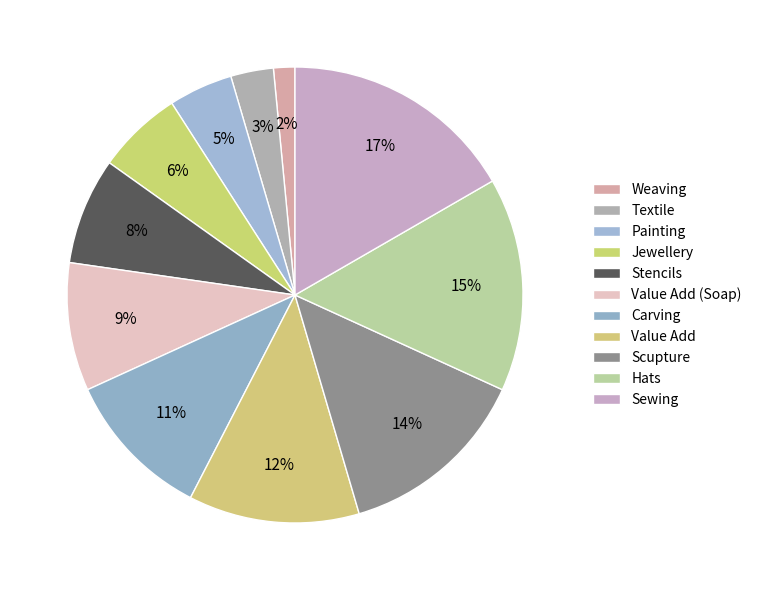

Which slice is the smallest?

Weaving